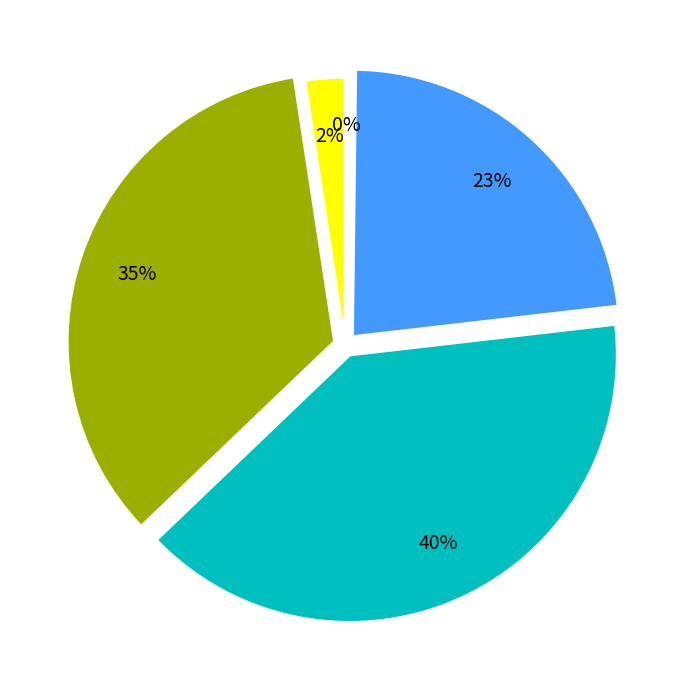

Does any single category account for the majority?

No